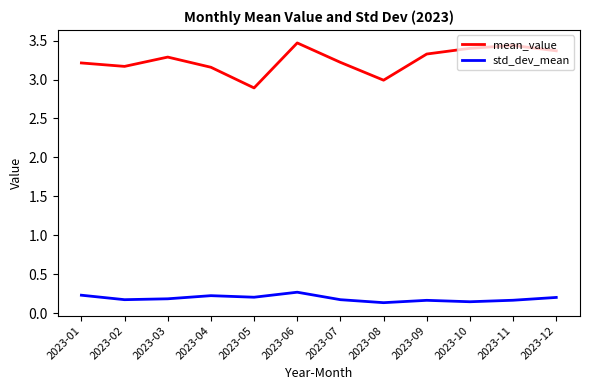

Is the value of mean_value at 2023-06 greater than the value of std_dev_mean at 2023-12?

Yes